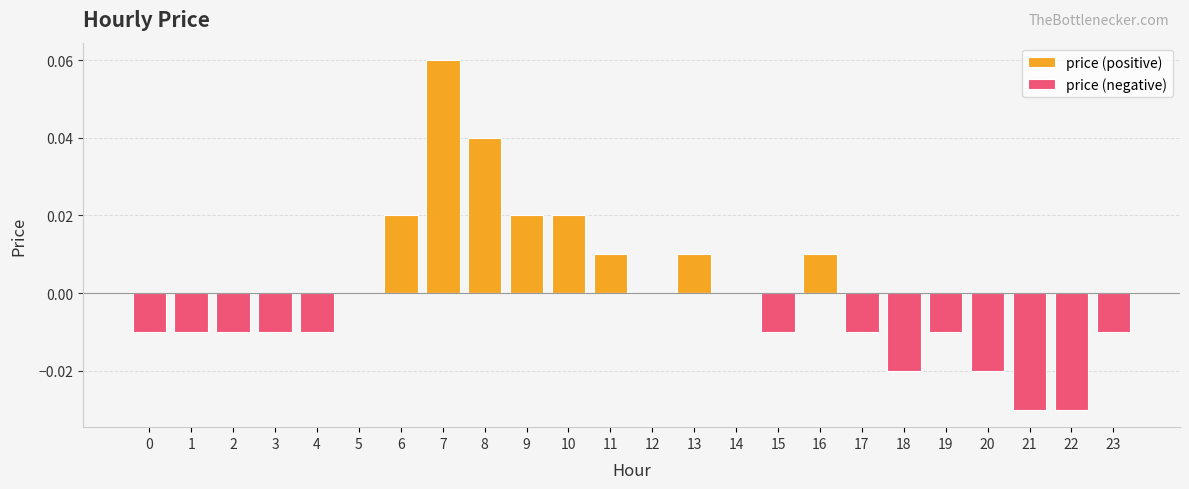

Between 1 and 8, which series saw the biggest shift?

price (positive)